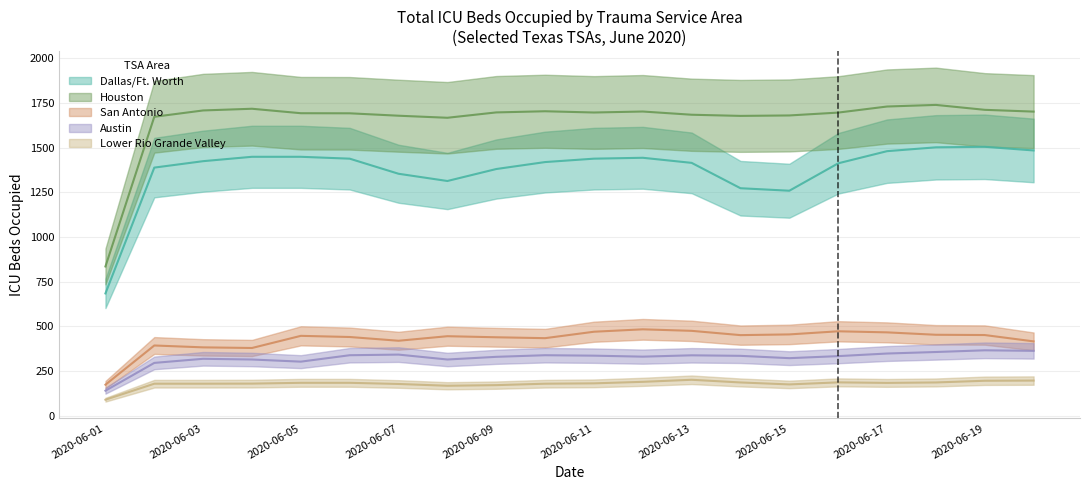

How many values in the San Antonio series exceed 455?

9